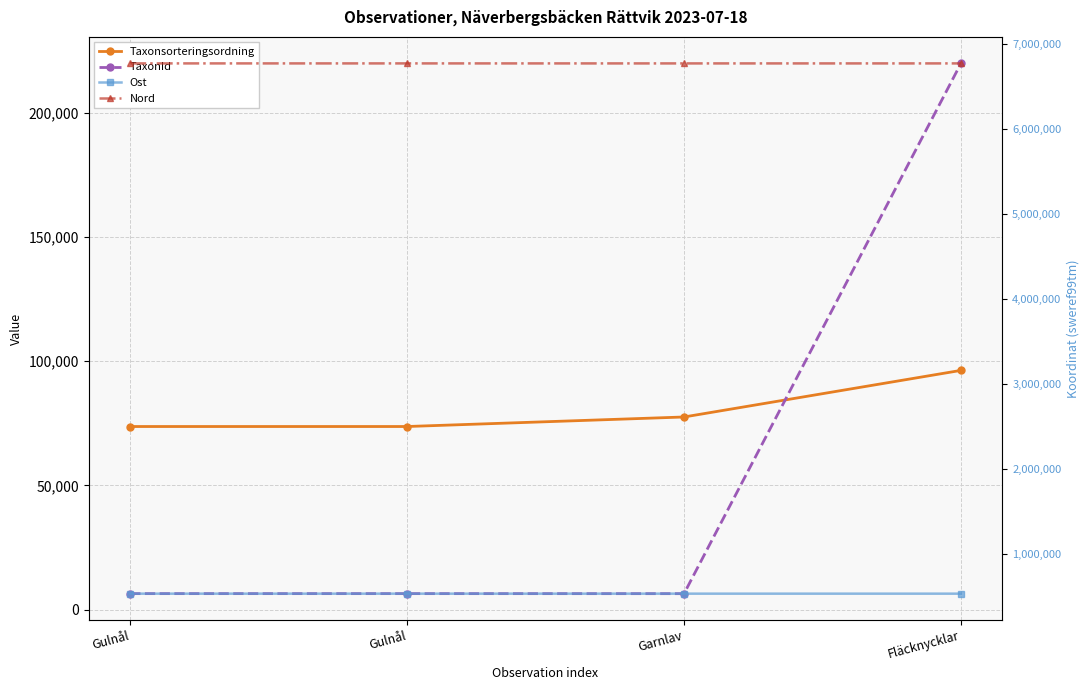

True or false: Ost and Nord intersect in this chart.

False